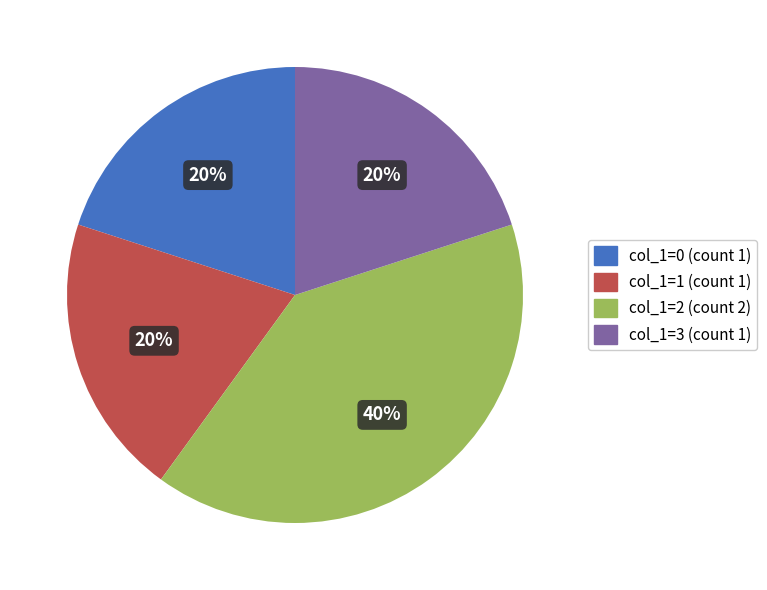

Does any single category account for the majority?

No